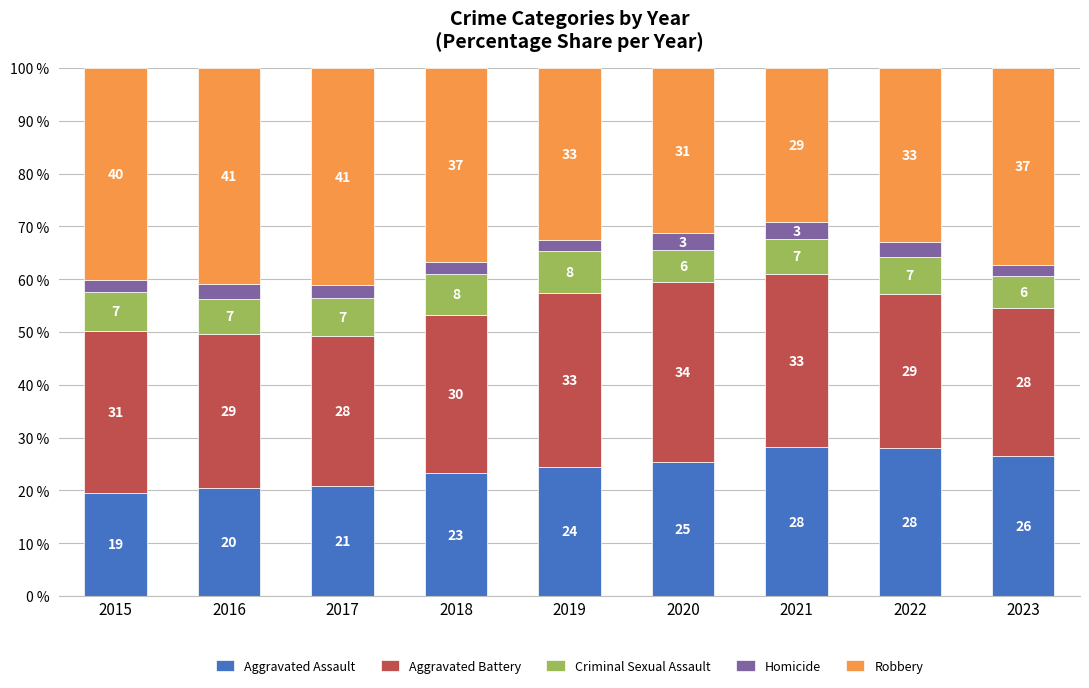

What are all the series names shown in the legend?

Aggravated Assault, Aggravated Battery, Criminal Sexual Assault, Homicide, Robbery